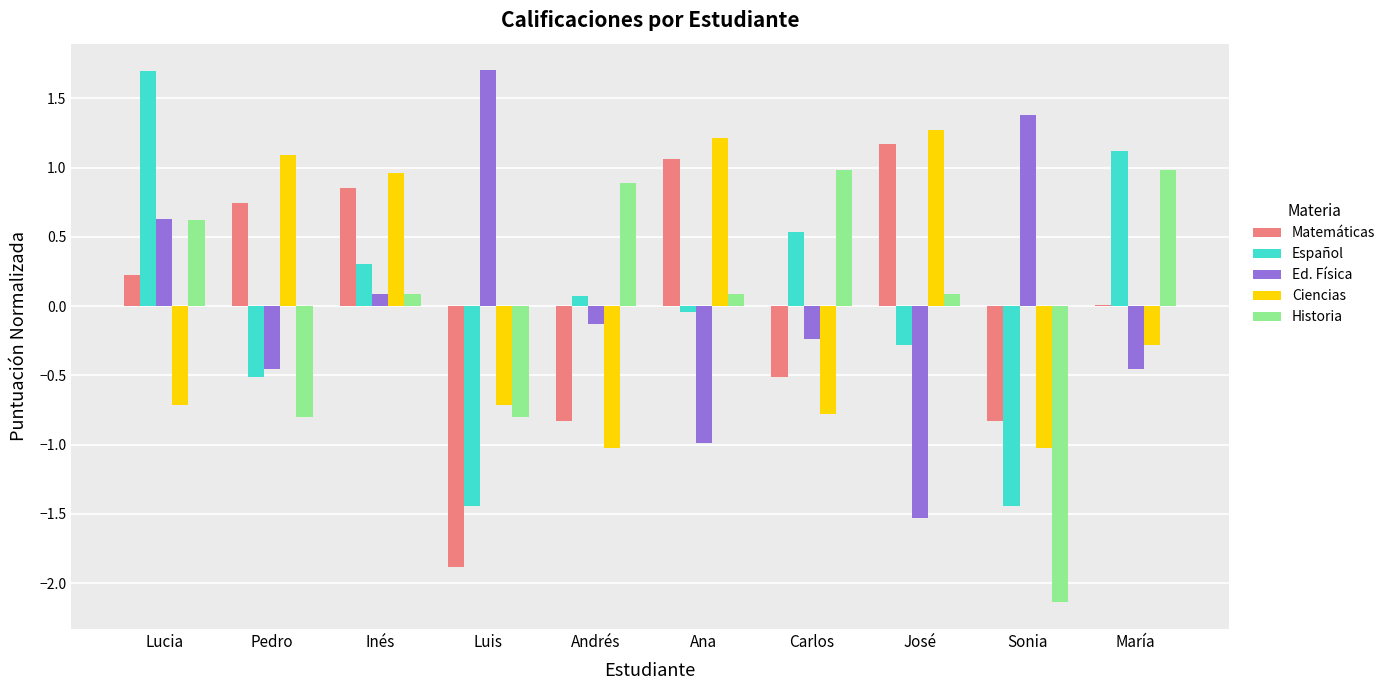

What is the sum of the Historia values at Andrés and Inés?

1.0